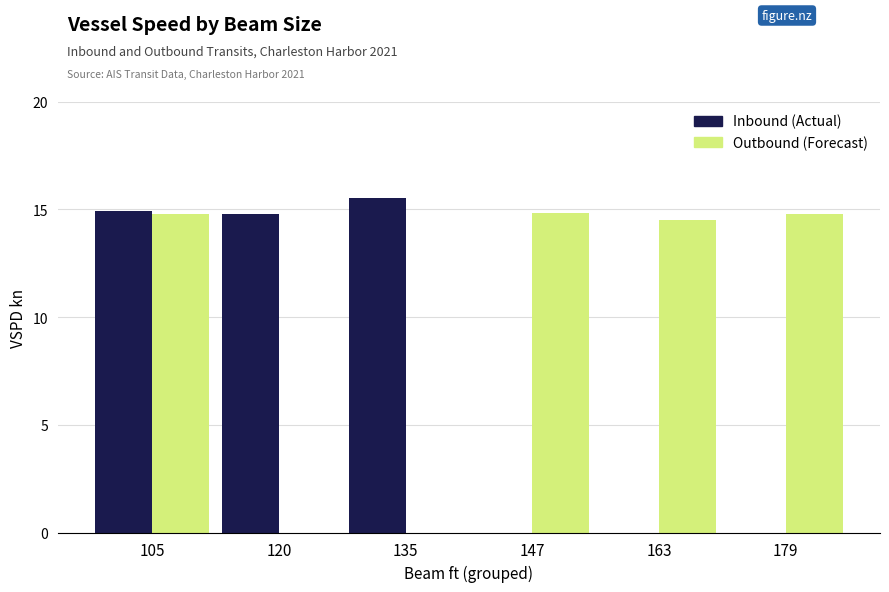

Reading left to right, transcribe all the data shown in this chart.

Inbound (Actual): 14.9	14.8	15.5	0.0	0.0	0.0
Outbound (Forecast): 14.8	0.0	0.0	14.8	14.5	14.8